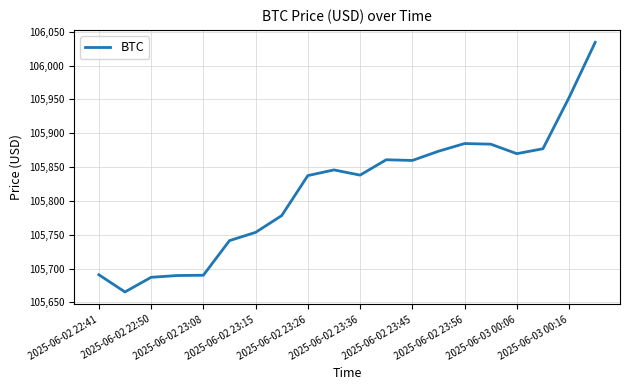

True or false: there are more than 0 points higher than both neighbors.

True